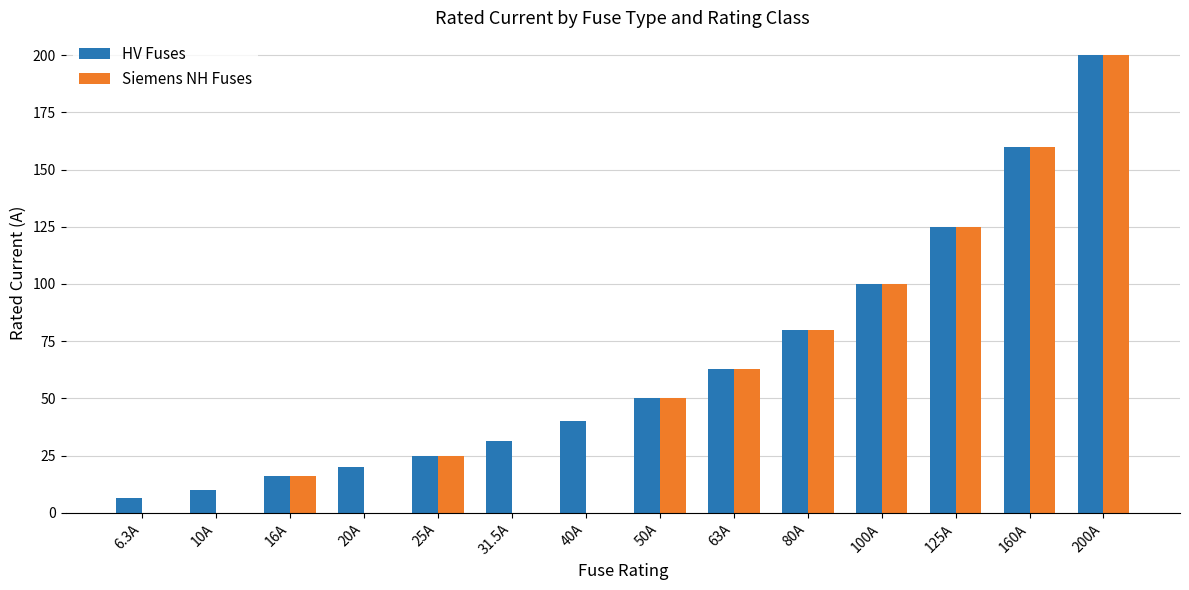

Is it true that HV Fuses equals 20.0 at 20A?

True